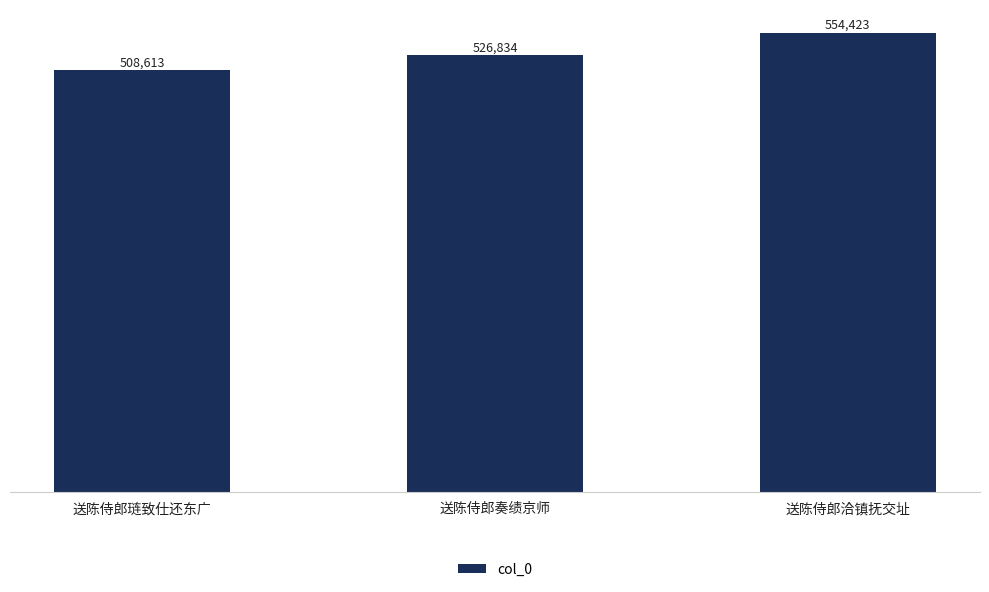

How many data points are less than 526834?

1